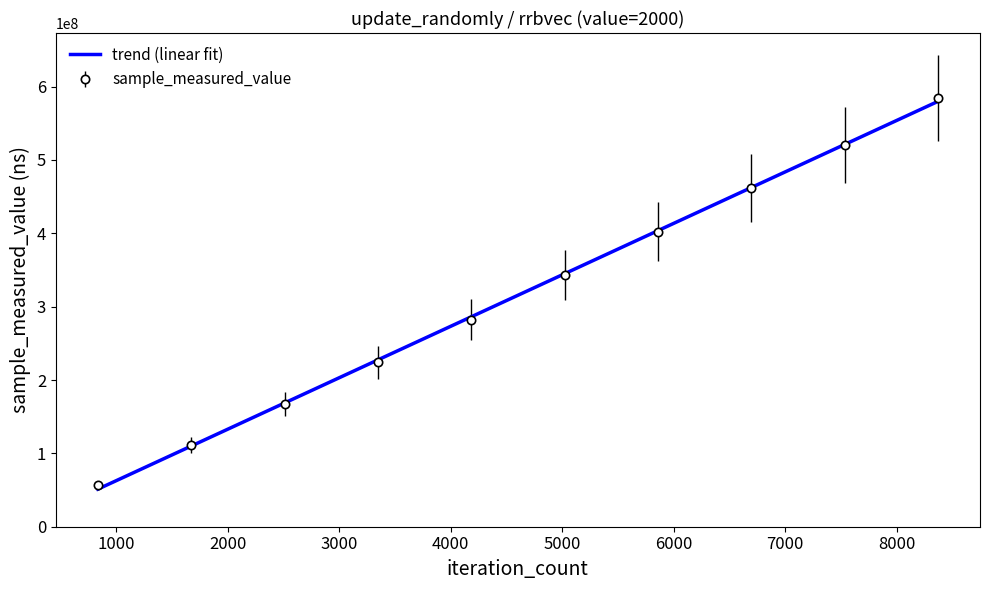

What is the smallest value displayed?

51196960.7